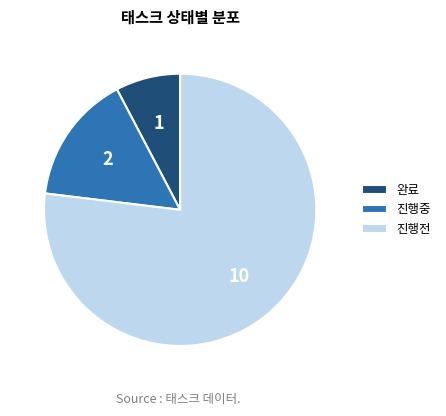

Between 진행중 and 완료, which is larger?

진행중